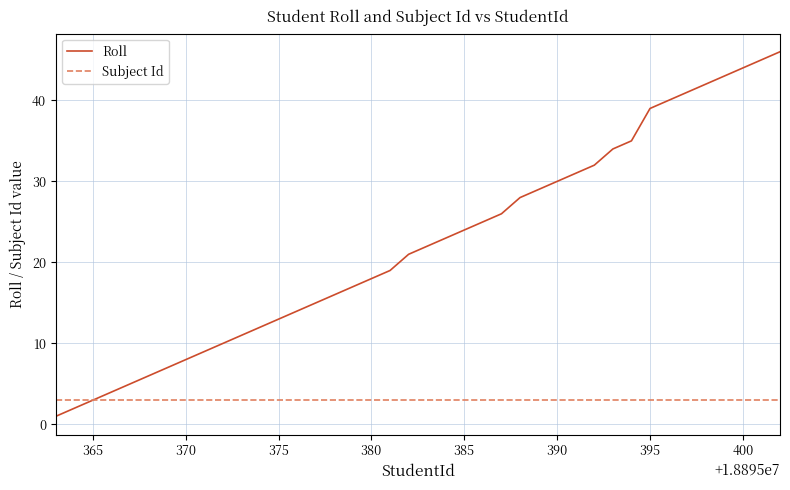

Reading left to right, extract all data points from this chart.

Roll: 1	2	3	4	5	6	7	8	9	10	11	12	13	14	15	16	17	18	19	21	22	23	24	25	26	28	29	30	31	32	34	35	39	40	41	42	43	44	45	46
Subject Id: 3	3	3	3	3	3	3	3	3	3	3	3	3	3	3	3	3	3	3	3	3	3	3	3	3	3	3	3	3	3	3	3	3	3	3	3	3	3	3	3